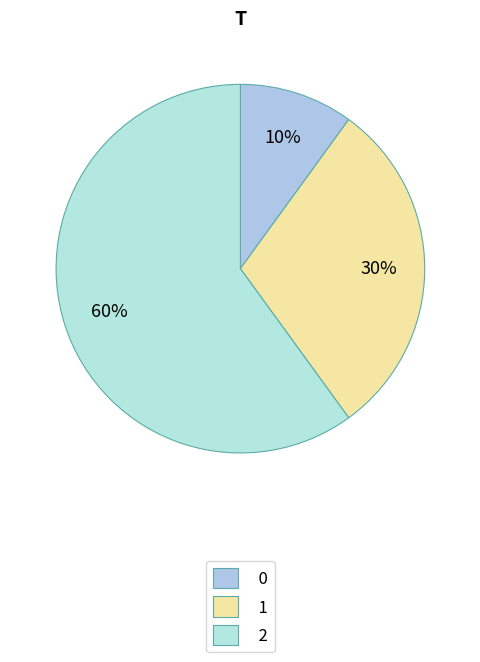

Is 1 the majority of the pie?

No